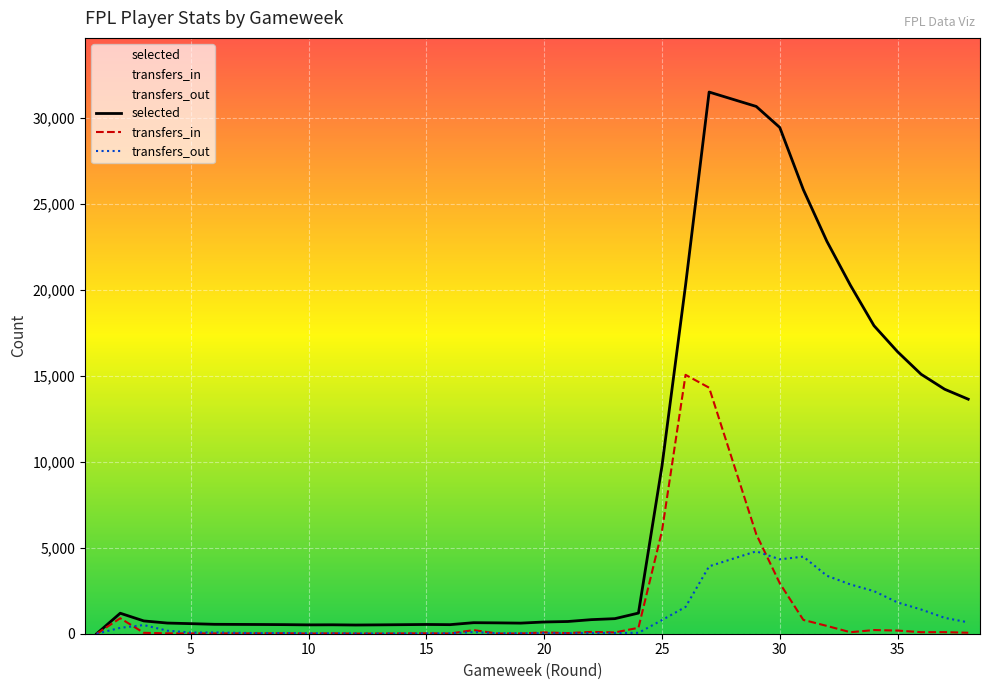

Reading left to right, what are all the values shown in this chart?

selected: 0	1191	744	620	585	547	536	528	514	519	506	515	526	538	527	641	631	616	616	682	710	818	876	1200	9757	20261	31484	30648	29425	25812	22808	20251	17903	17903	16390	15081	14210	13632
transfers_in: 0	900	52	22	17	19	21	27	8	24	7	11	18	25	11	211	13	13	13	77	36	105	75	345	5976	15047	14300	5789	2932	803	453	87	214	214	183	89	92	57
transfers_out: 0	342	503	176	65	74	30	42	24	22	18	8	12	18	24	98	27	27	27	30	26	45	41	51	793	1558	3918	4789	4324	4480	3370	2862	2475	2475	1818	1408	924	659